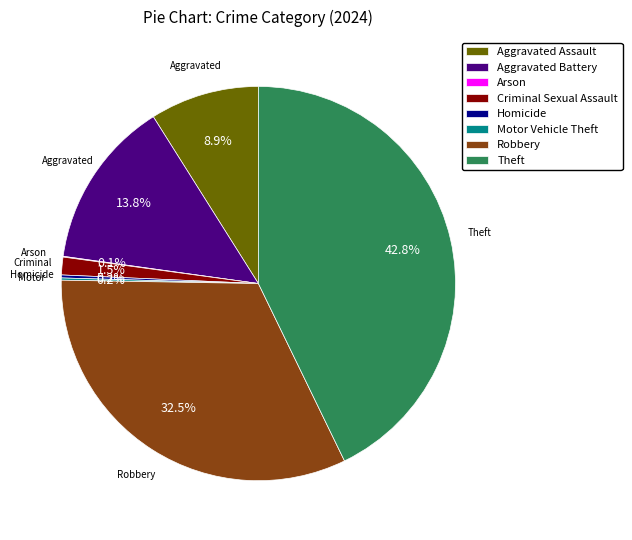

Combined, do Aggravated Assault and Theft account for over 50%?

Yes